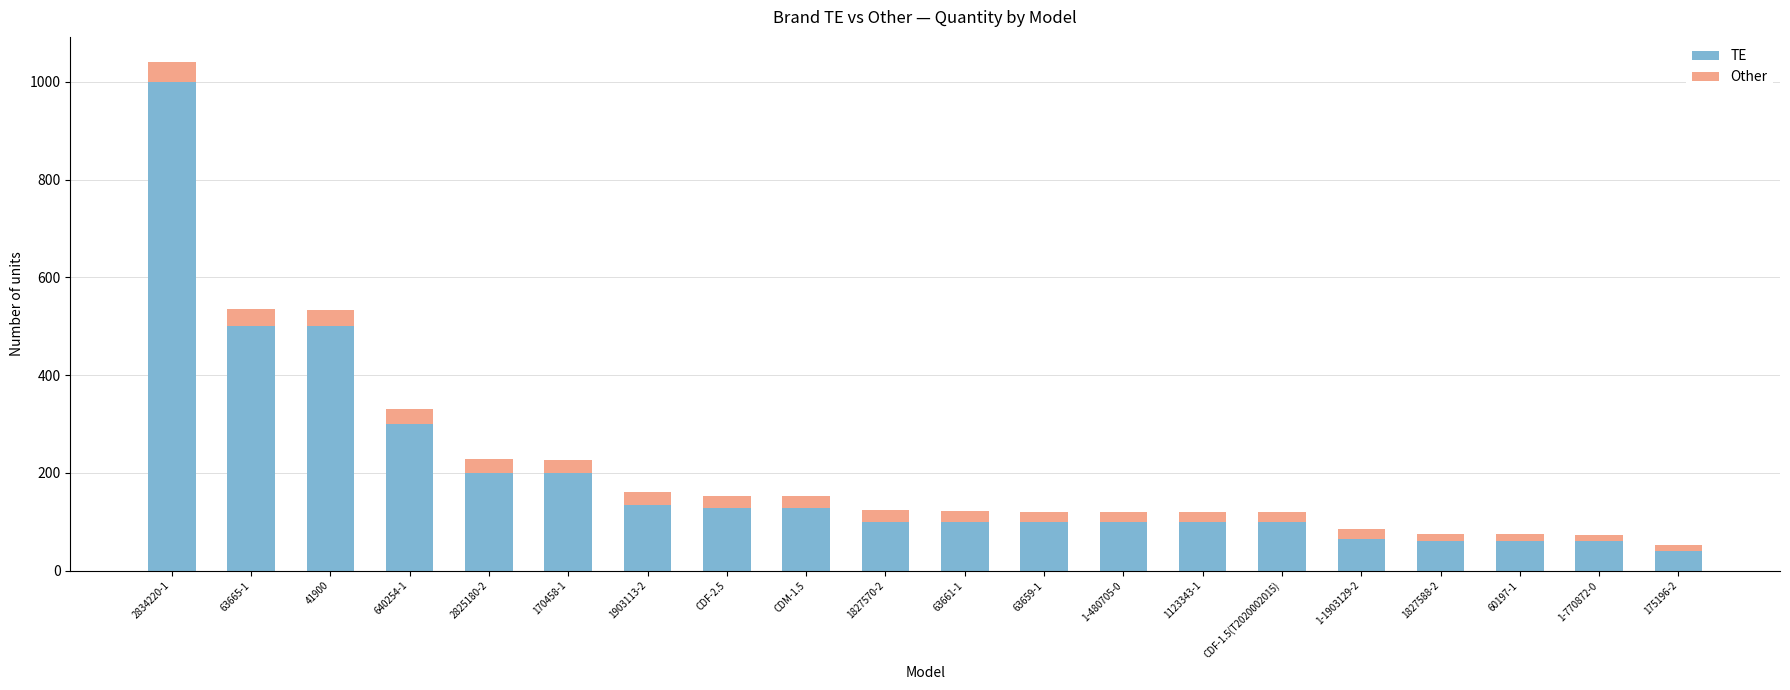

At which label does TE reach its peak?

2834220-1